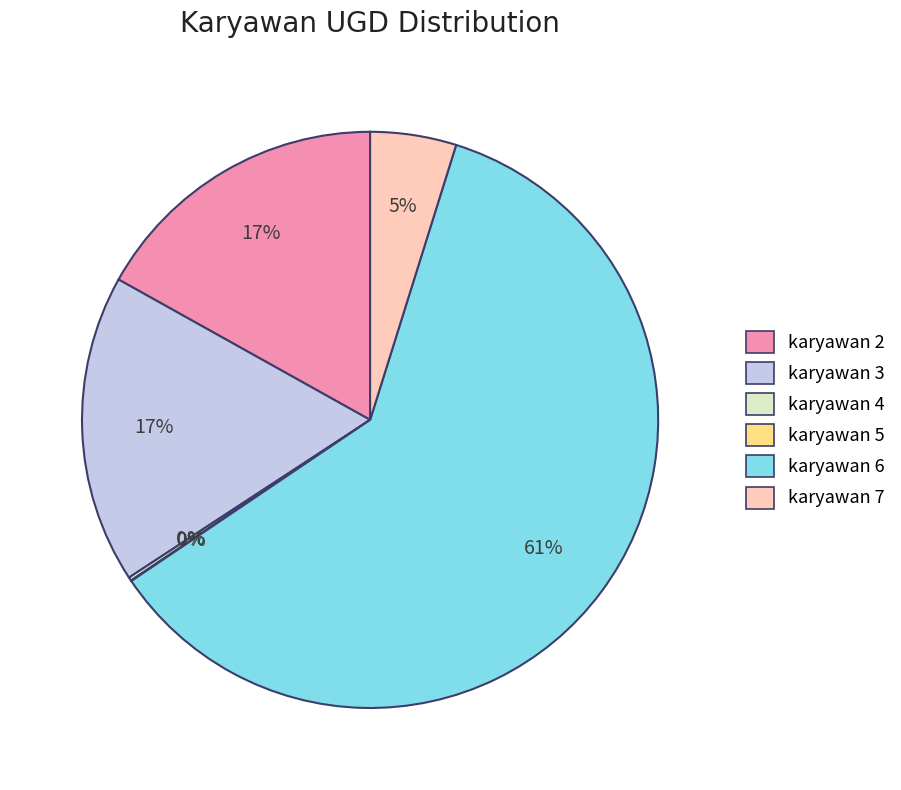

To the nearest percent, what percentage of the pie is karyawan 7?

5%